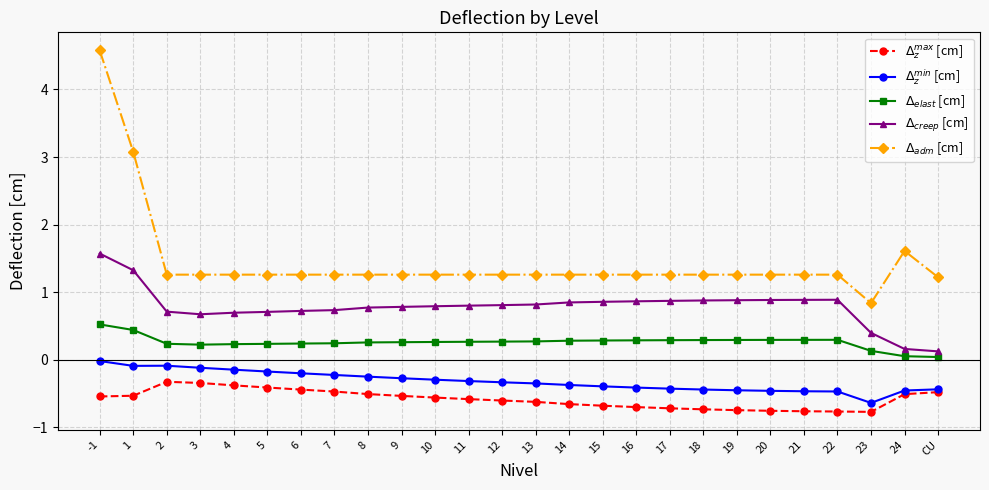

What is the label of the 5th point from the right?

21